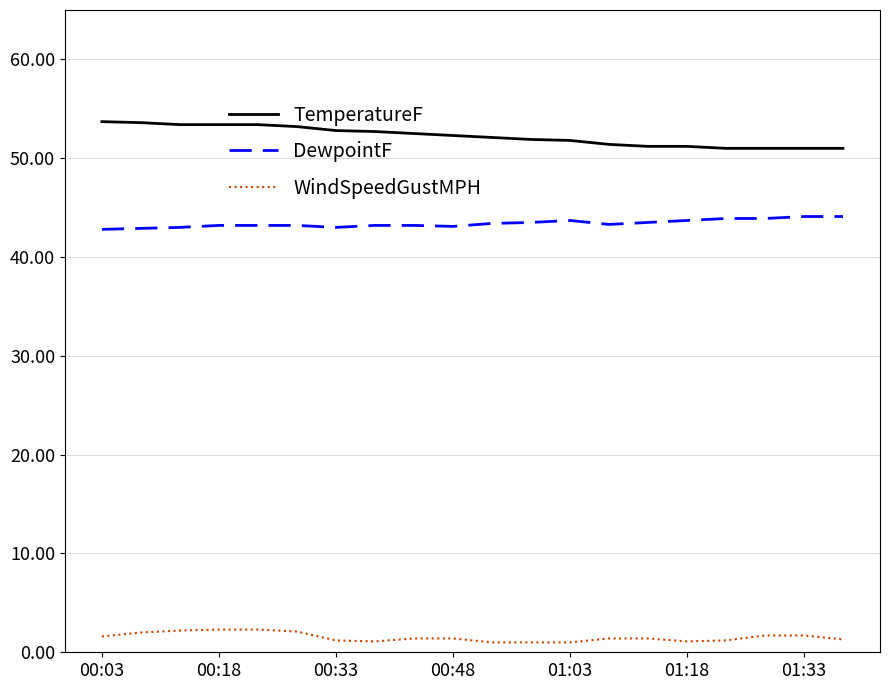

True or false: WindSpeedGustMPH and TemperatureF intersect in this chart.

False